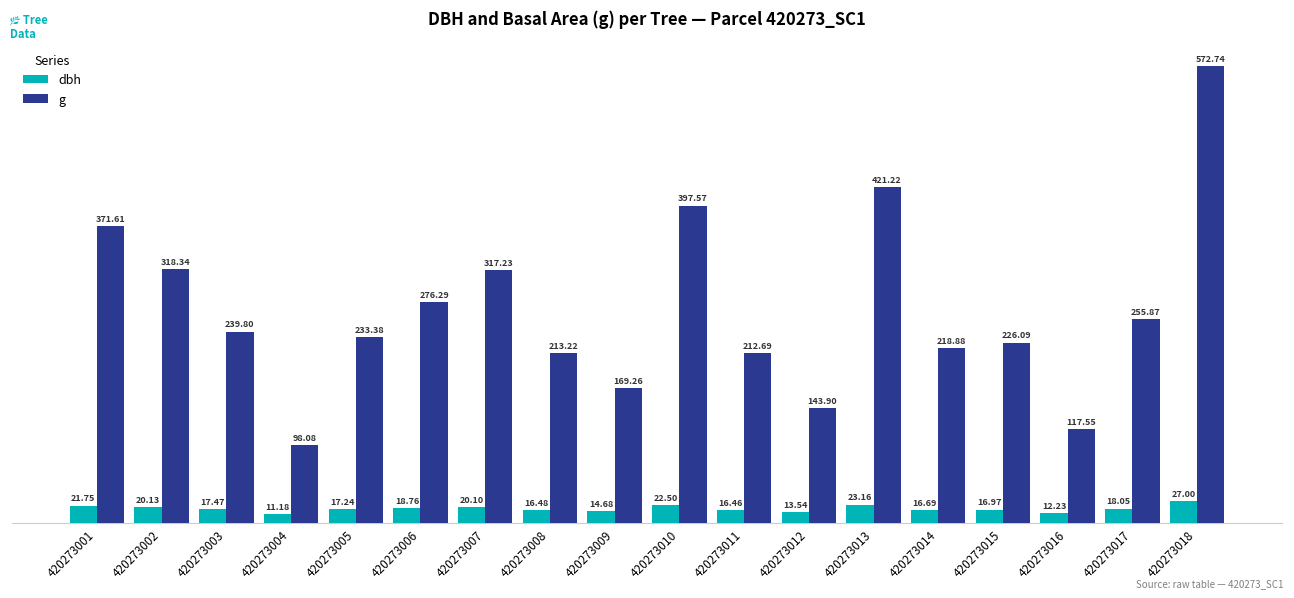

What is the difference between the highest and lowest values at 420273010?

375.1